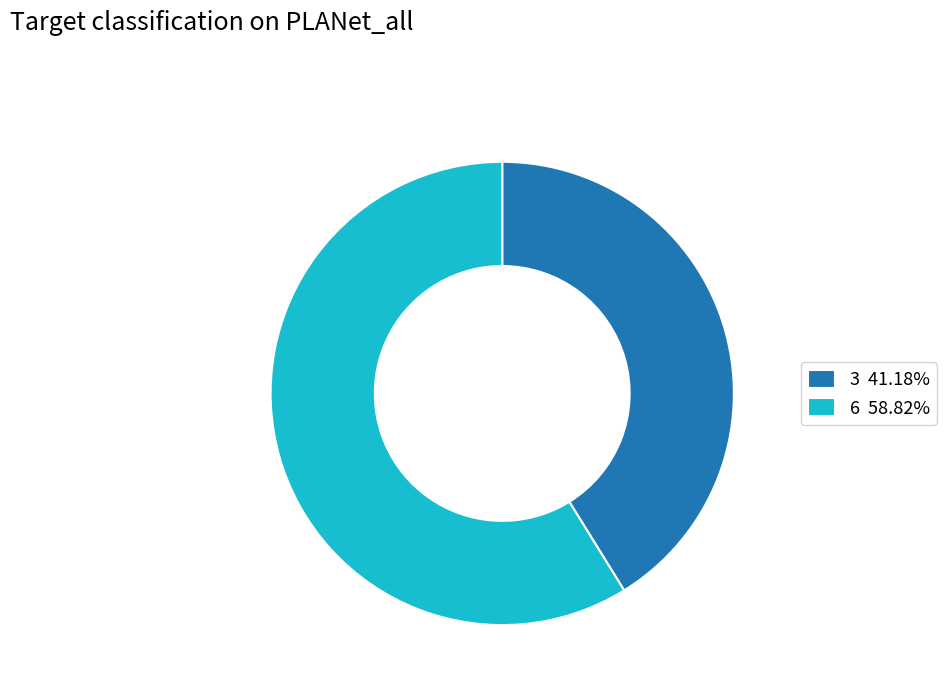

Which slice is the smallest?

3